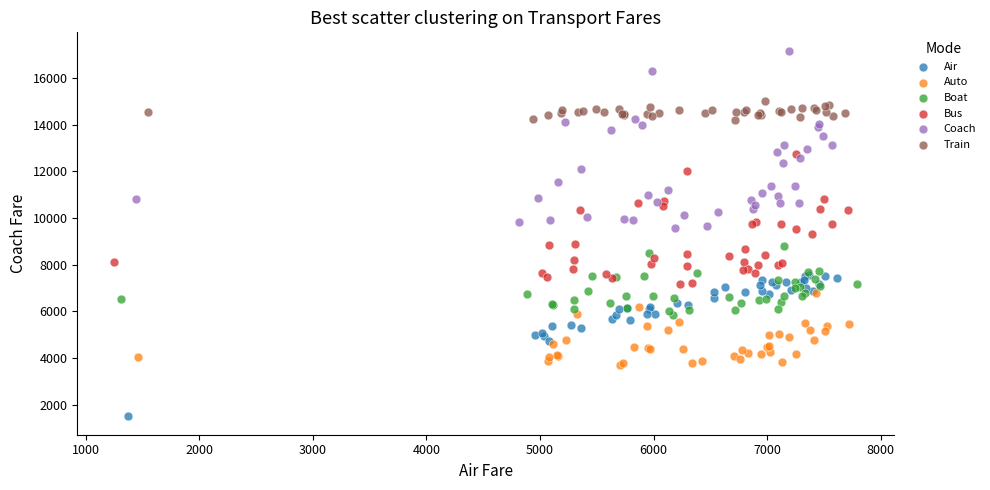

Which series has the widest spread of Y values?

Coach